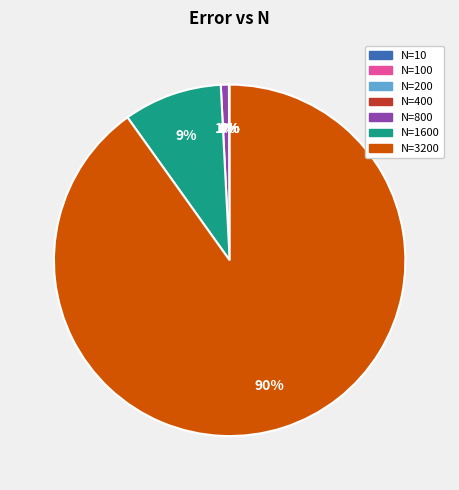

To the nearest percent, what is the average slice percentage?

14%